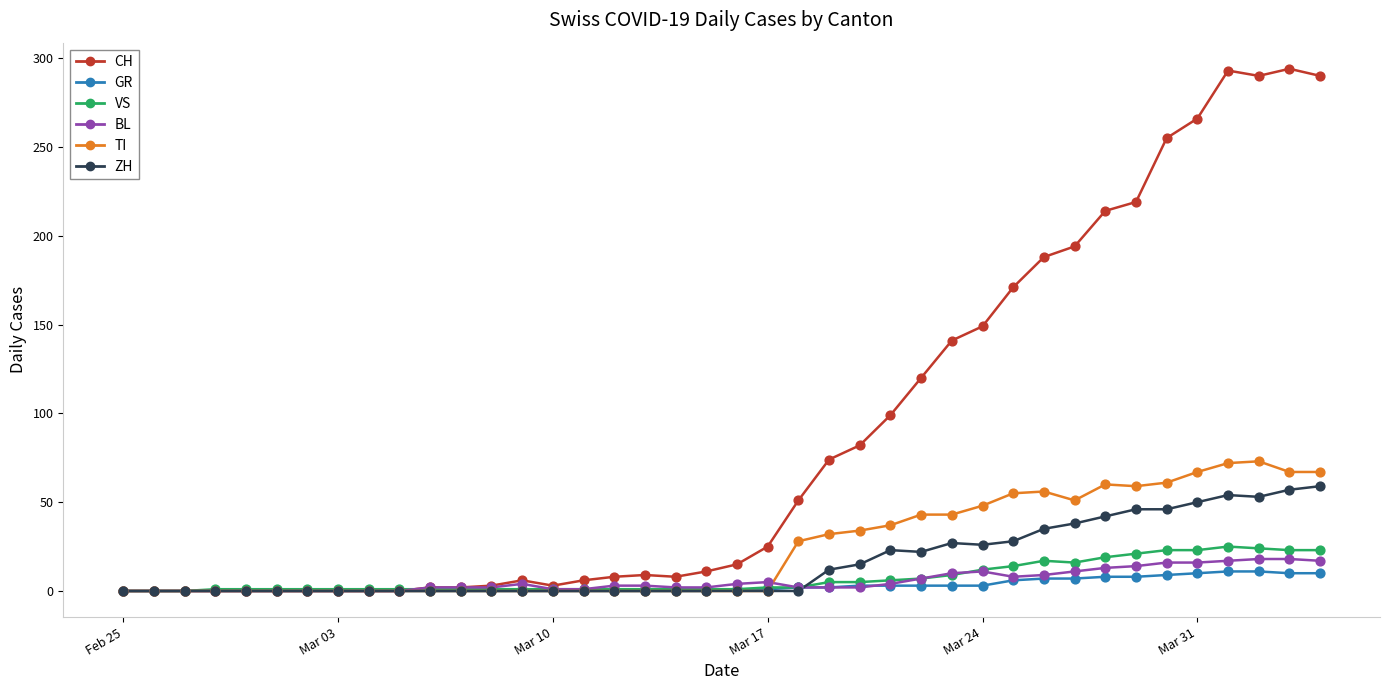

What is the maximum value shown in the chart?

294